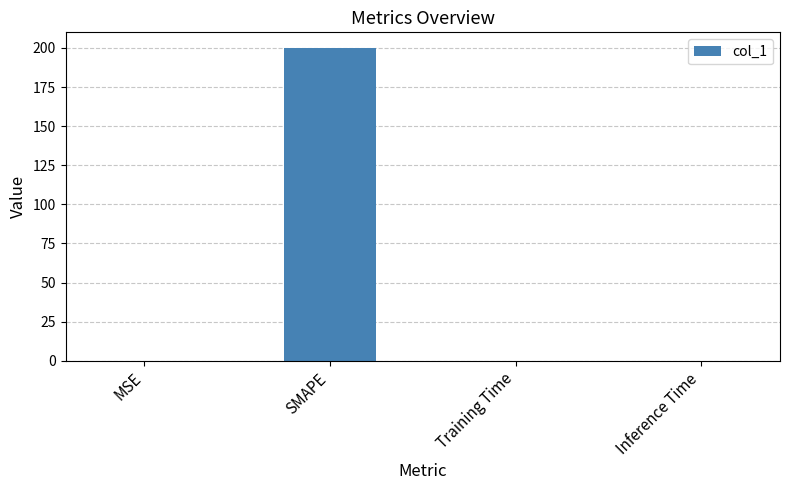

Does the chart contain stacked bars?

No